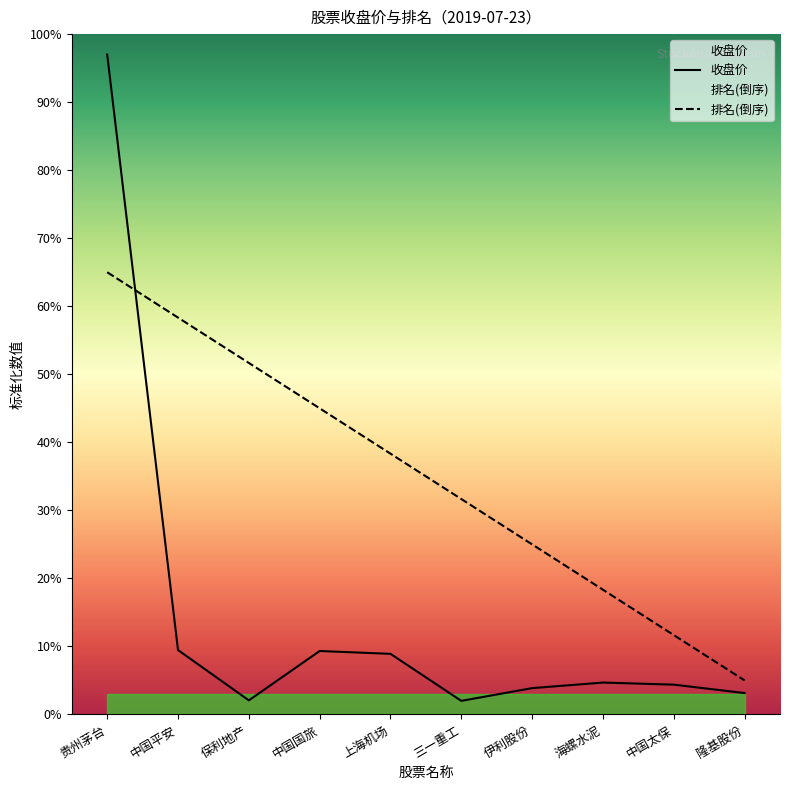

Between 中国太保 and 中国国旅, which is larger?

中国国旅